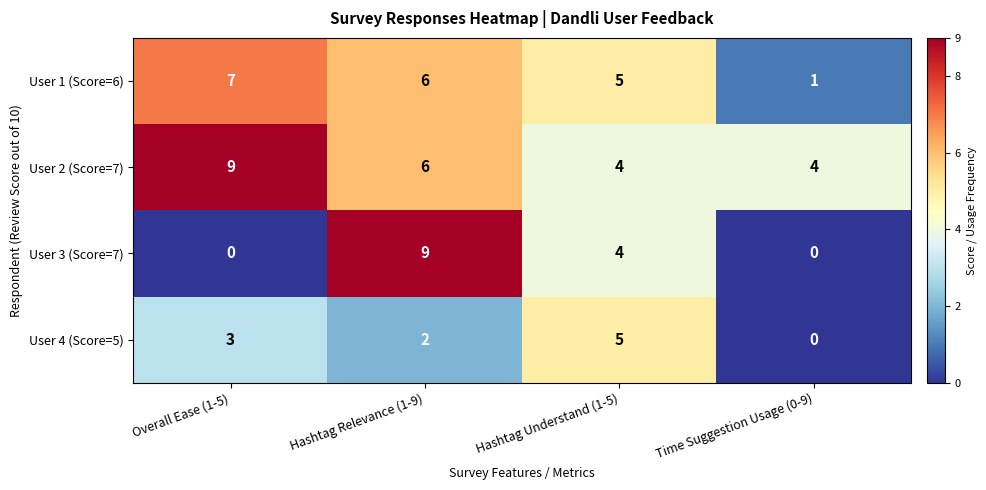

At which category is the sum across all series the highest?

Hashtag Relevance (1-9)